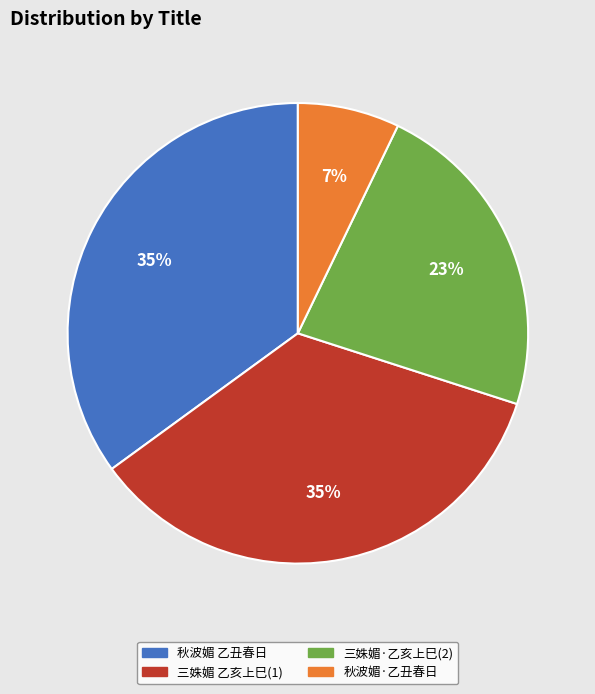

To the nearest percent, what is the average slice percentage?

25%